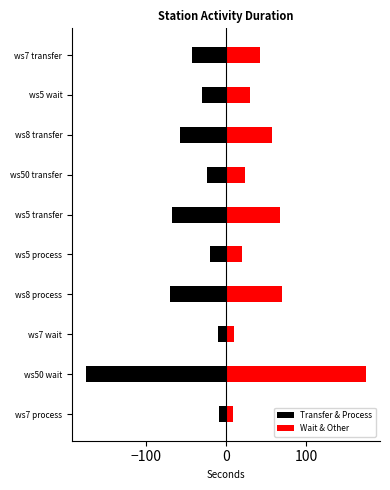

Reading left to right, transcribe all the data shown in this chart.

Transfer & Process: -9	-175	-10	-70	-20	-68	-24	-58	-30	-42
Wait & Other: 9	175	10	70	20	68	24	58	30	42